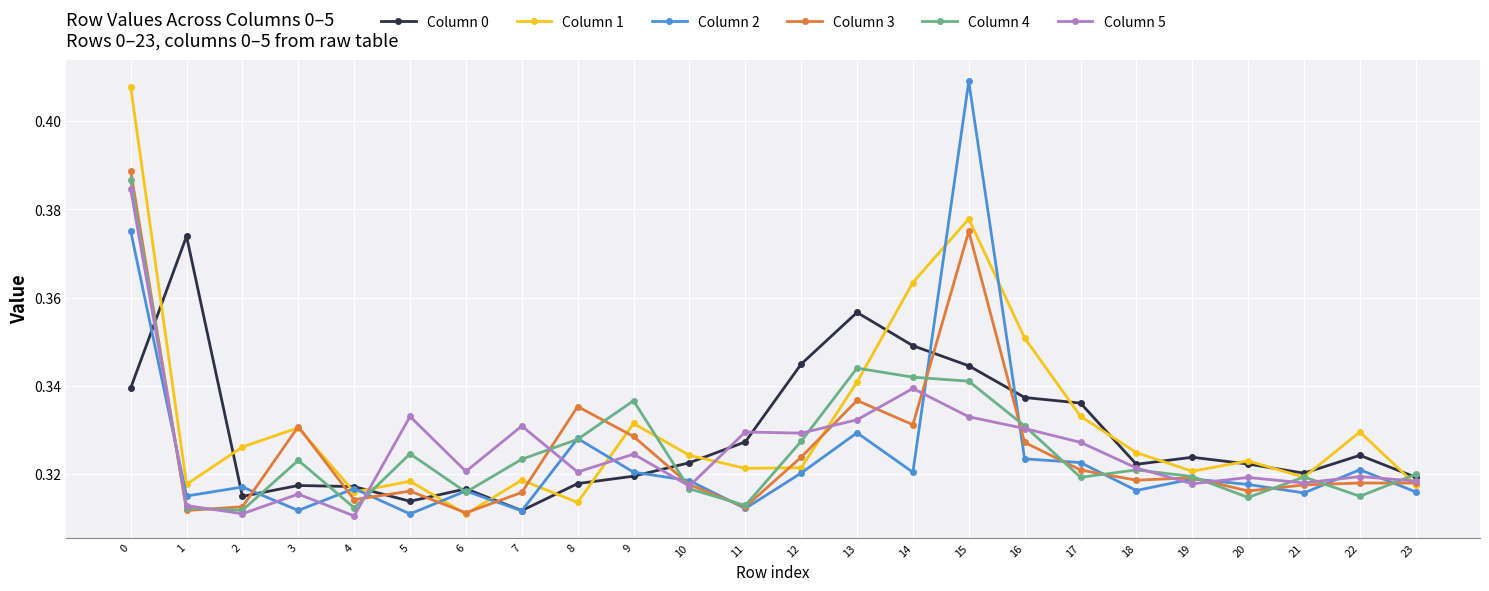

How many Column 3 values are between 0 and 1?

24